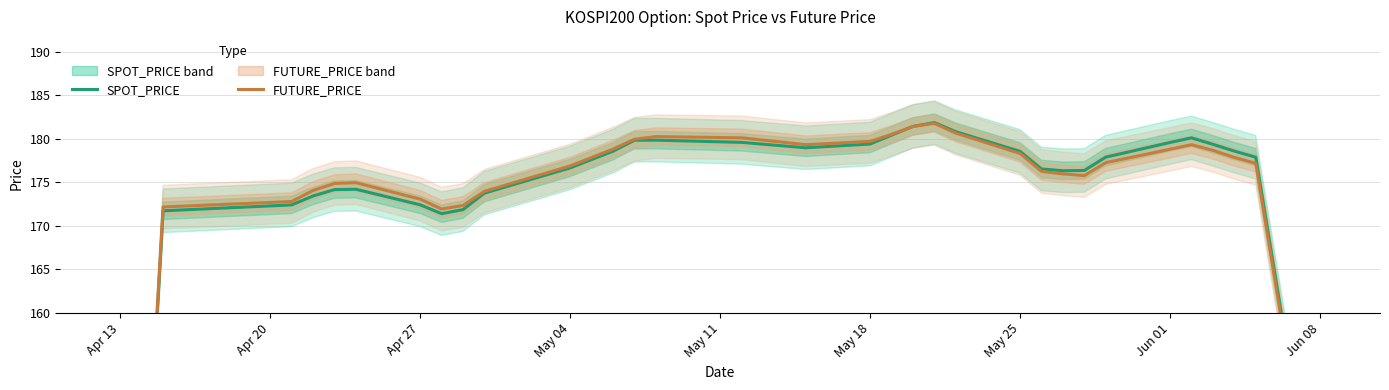

What is the greatest value displayed?

181.8